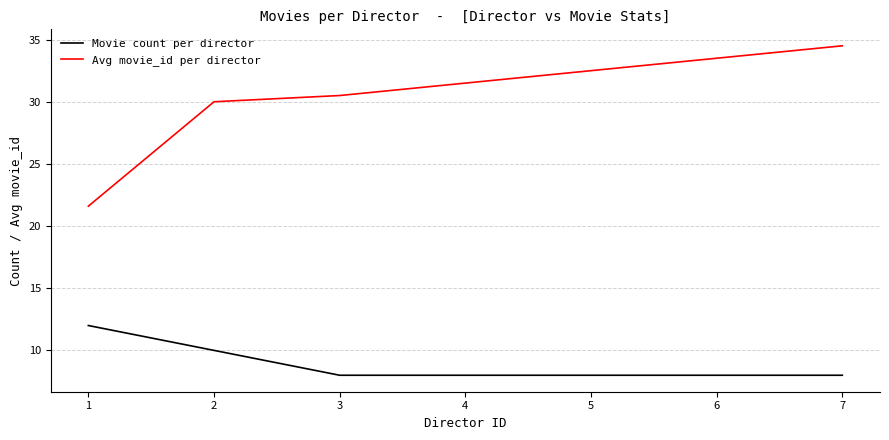

What is the sum of all Movie count per director values?

62.0